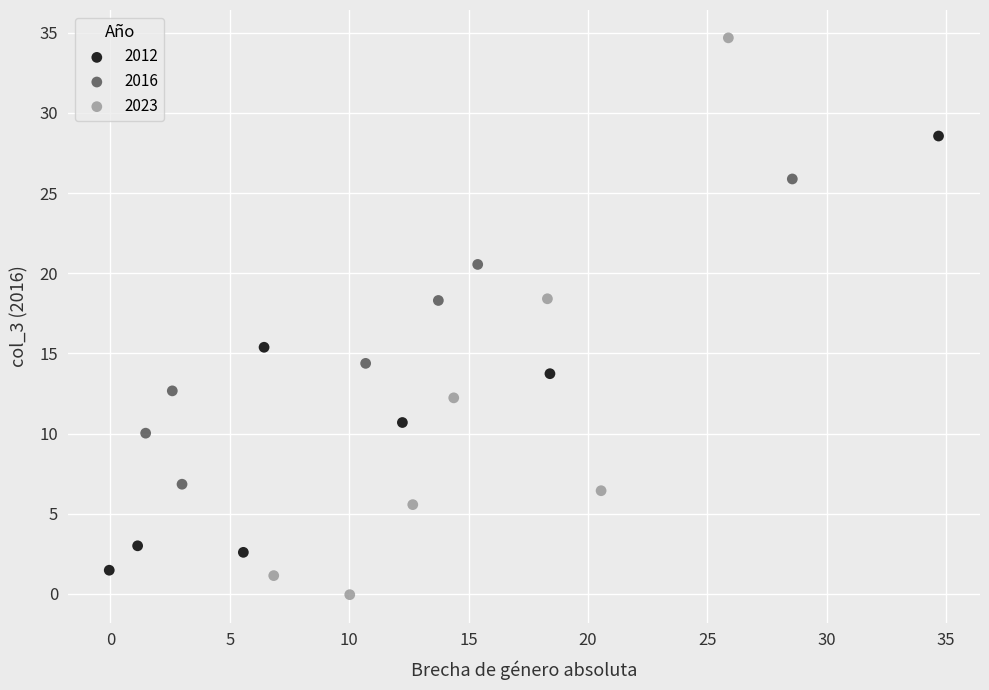

Which series reaches the maximum Y coordinate?

2023